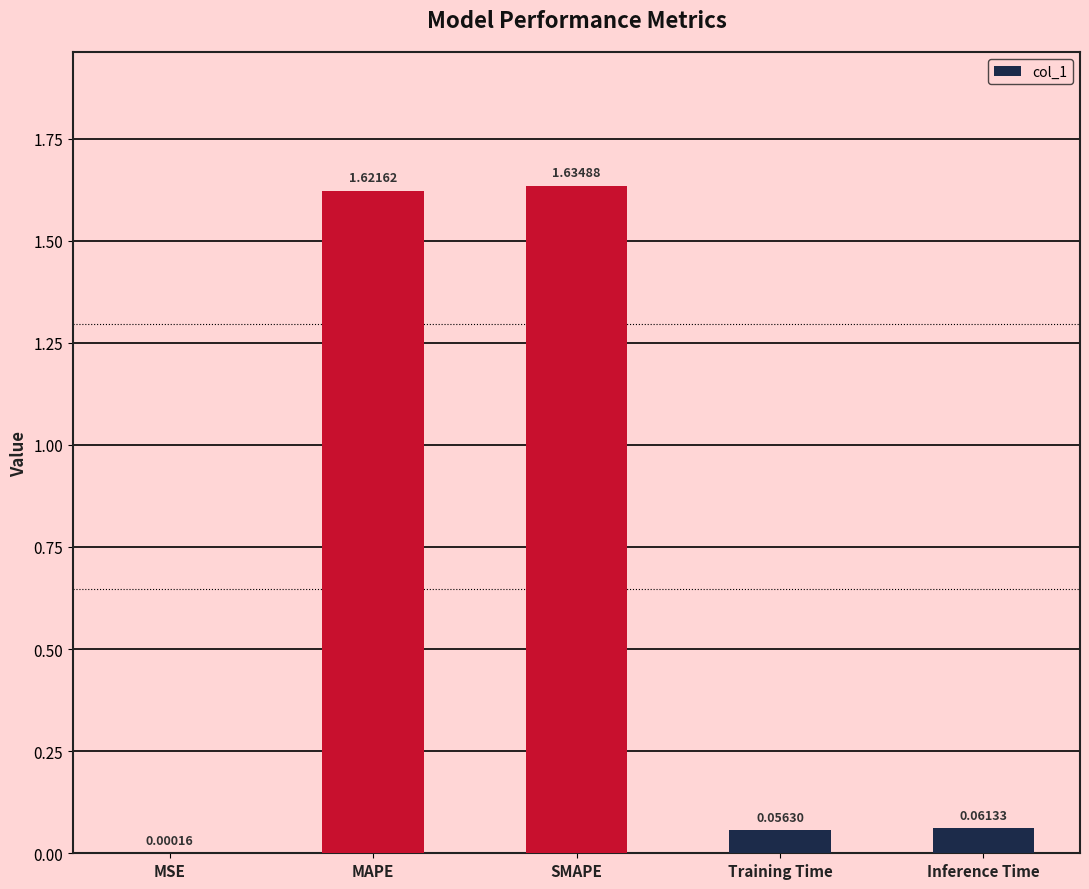

At which label is the value closest to 0?

MSE